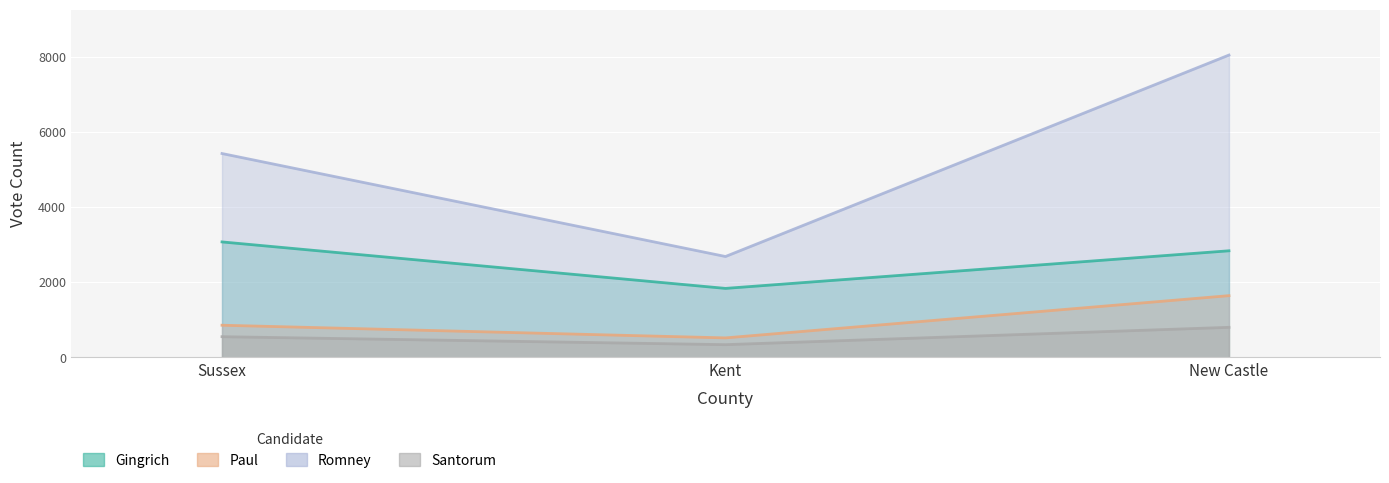

Where does the Santorum series first go above 551?

New Castle